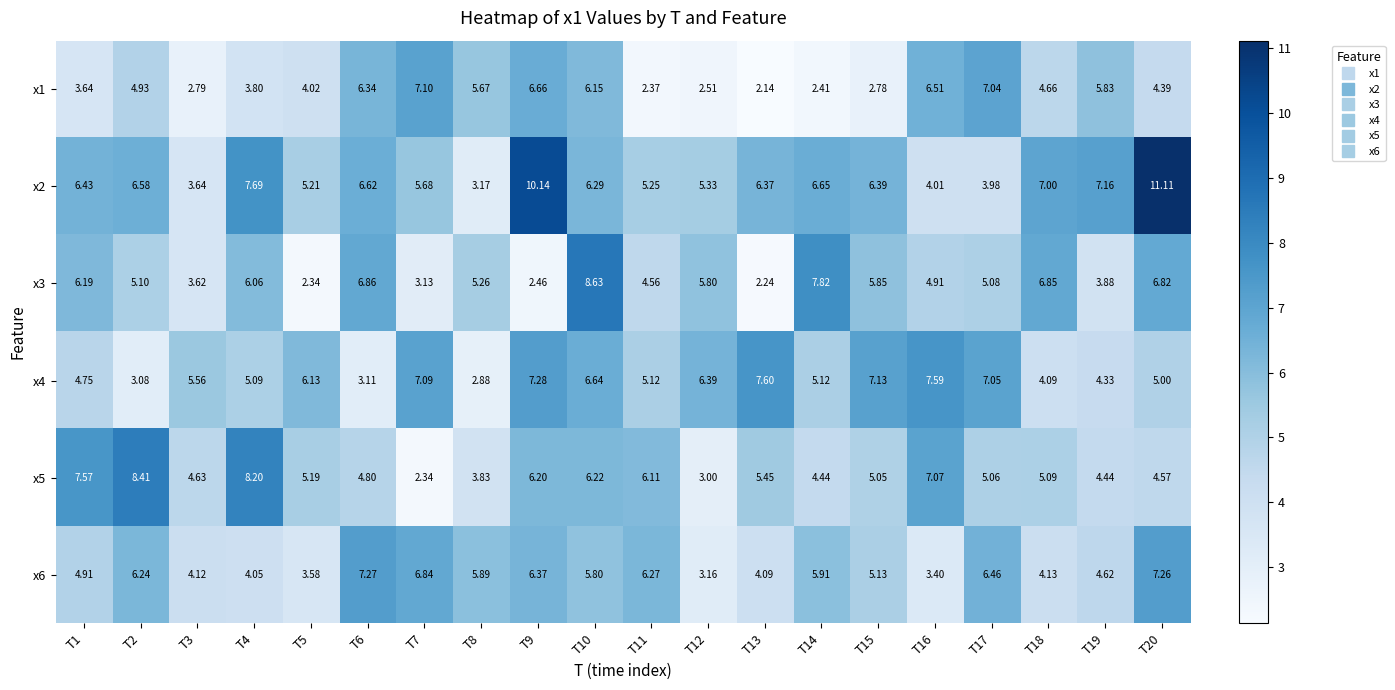

At which category does the chart reach its peak across all series?

T20